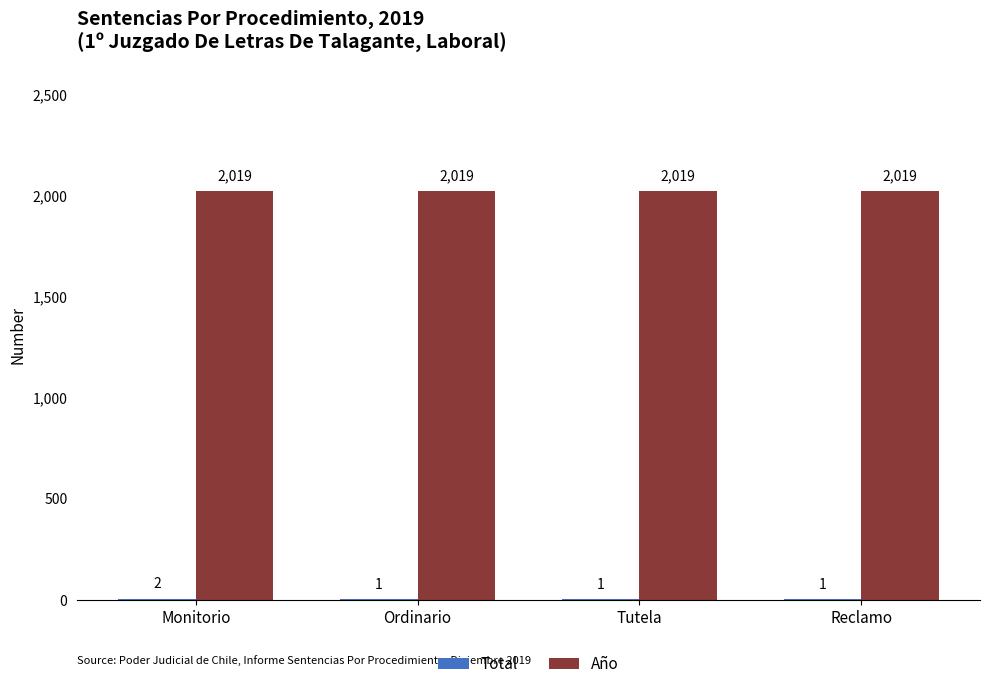

What is the highest value of the Año series?

2019